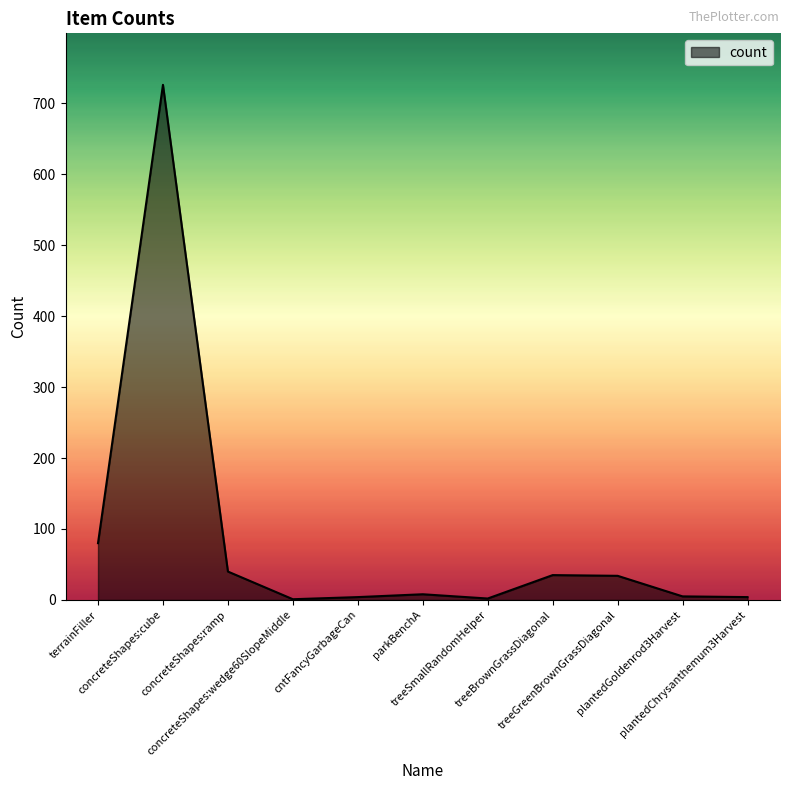

What is the difference between the maximum and minimum values?

725